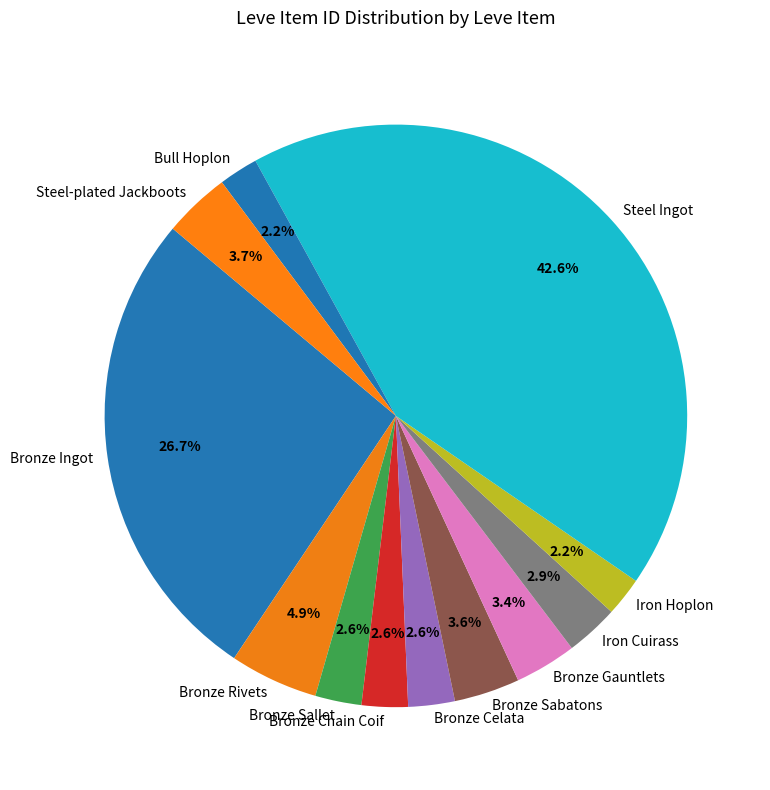

What percentage do Bull Hoplon and Steel-plated Jackboots together represent?

5.9%